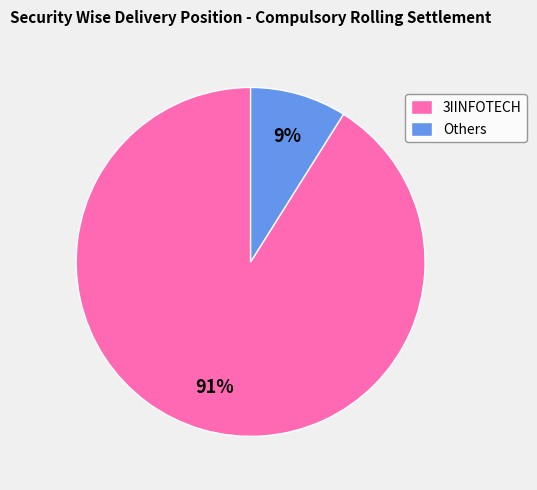

Which slice is the largest?

3IINFOTECH